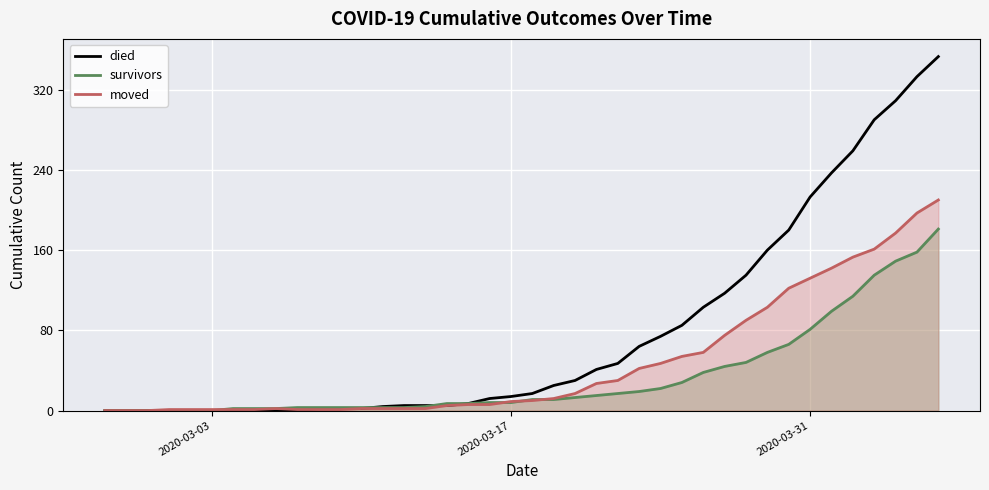

What is the highest value of the moved series?

210